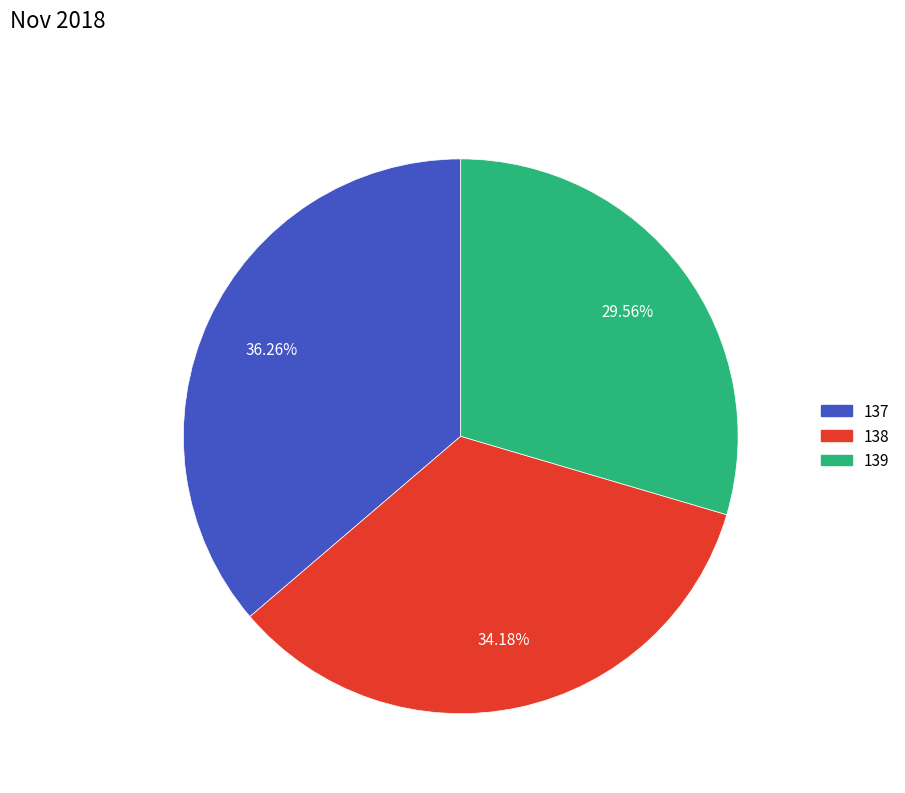

To the nearest percent, what percentage of the pie is 137?

36%